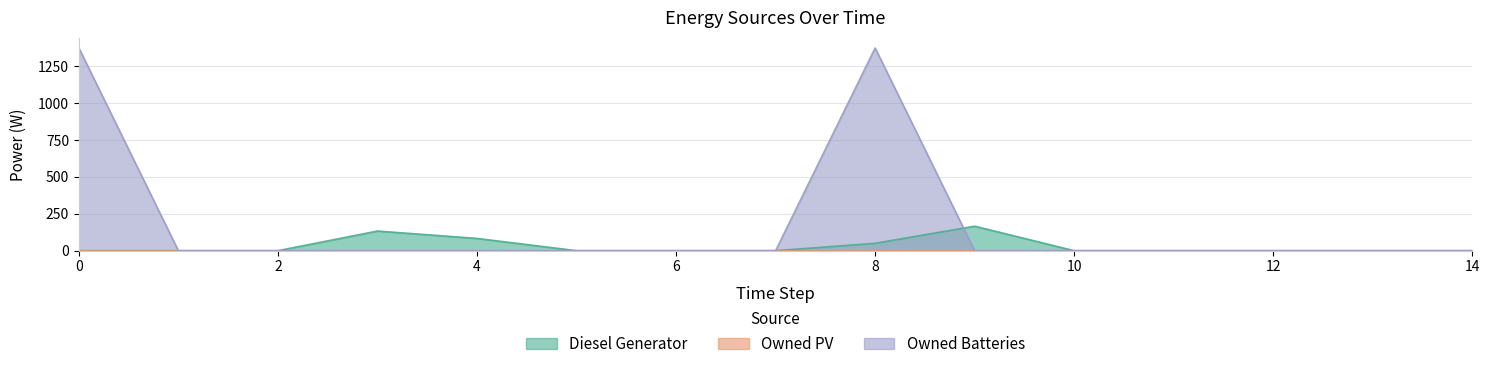

At how many categories does at least one series exceed 1355?

2